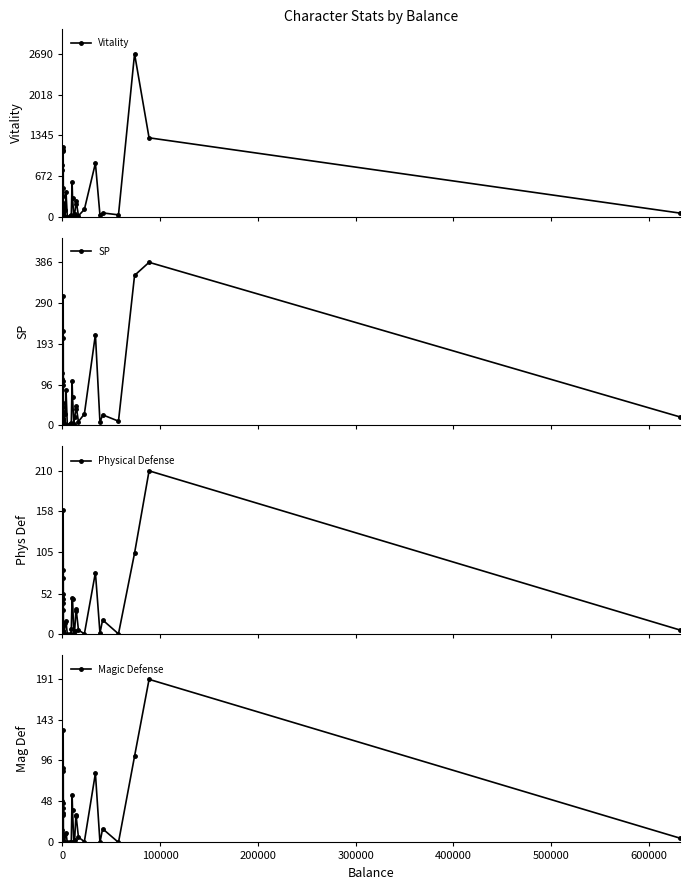

What is the difference between the second highest and second lowest values in the SP series?

353